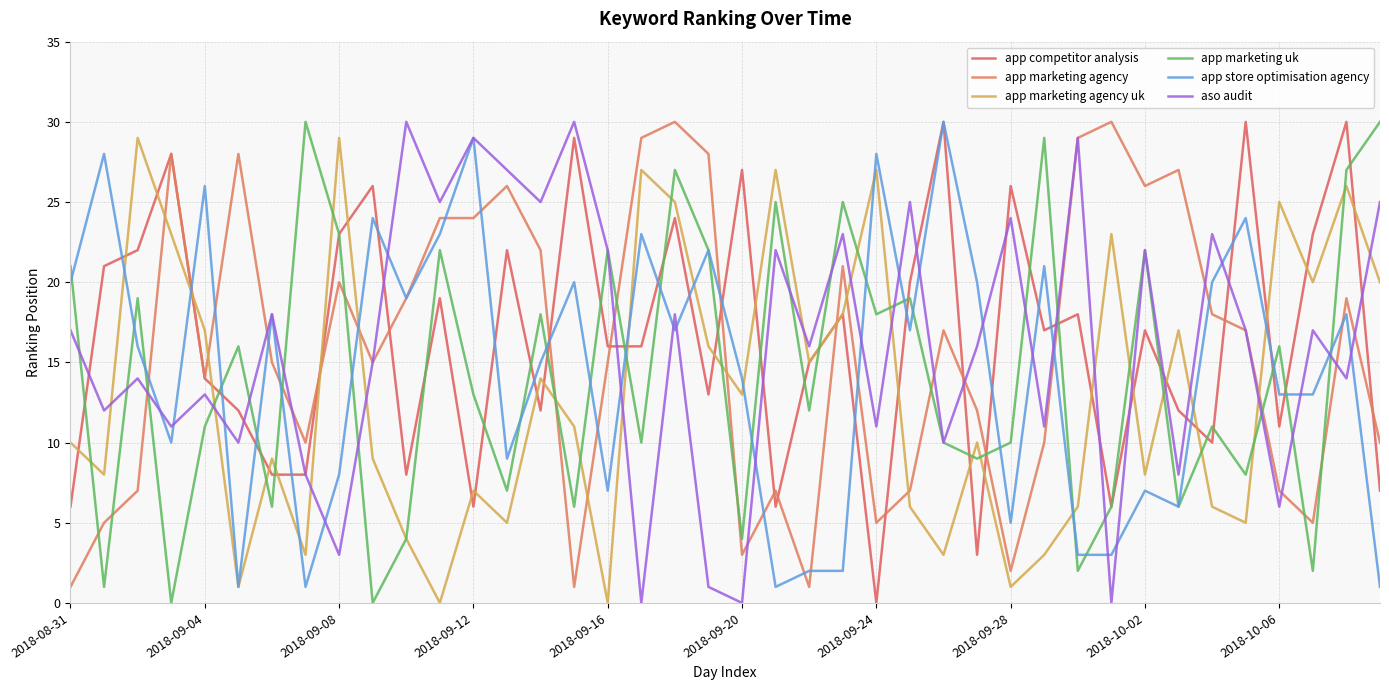

Does the chart have visible grid lines?

Yes